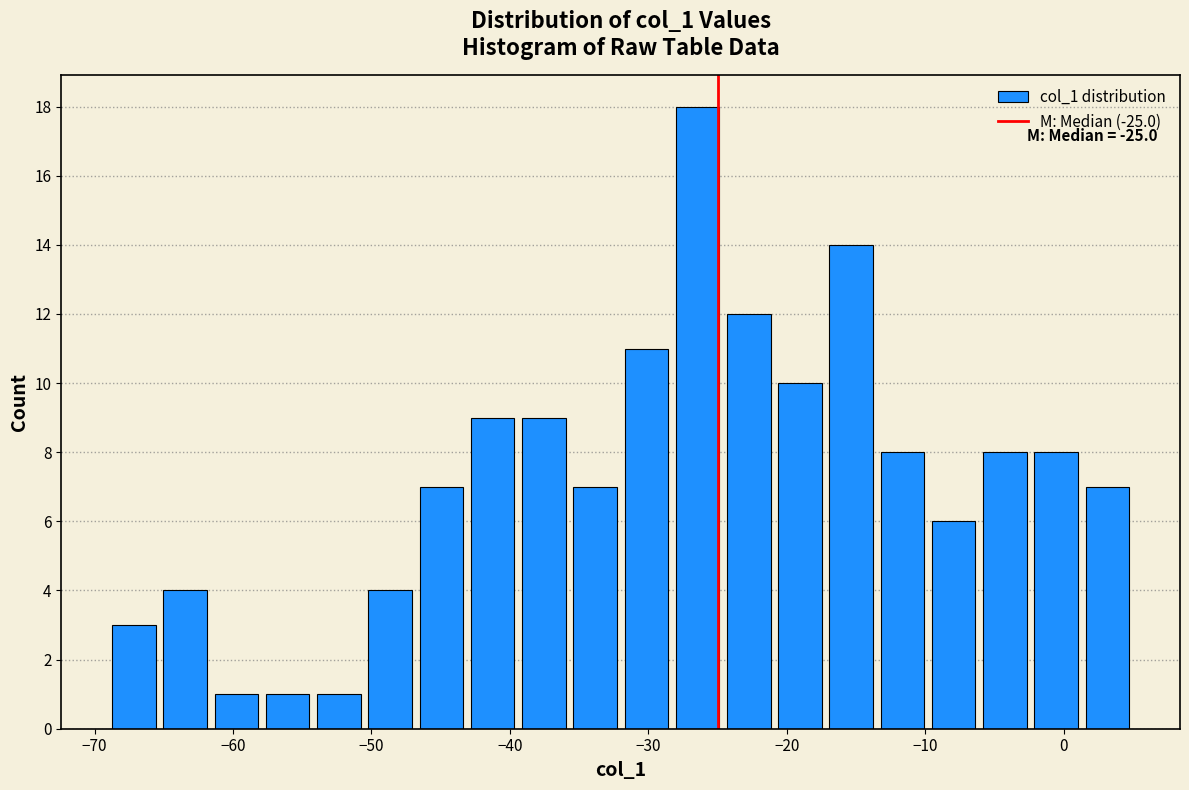

Read against the x-axis, roughly where is the centre of the tallest bar?

-26